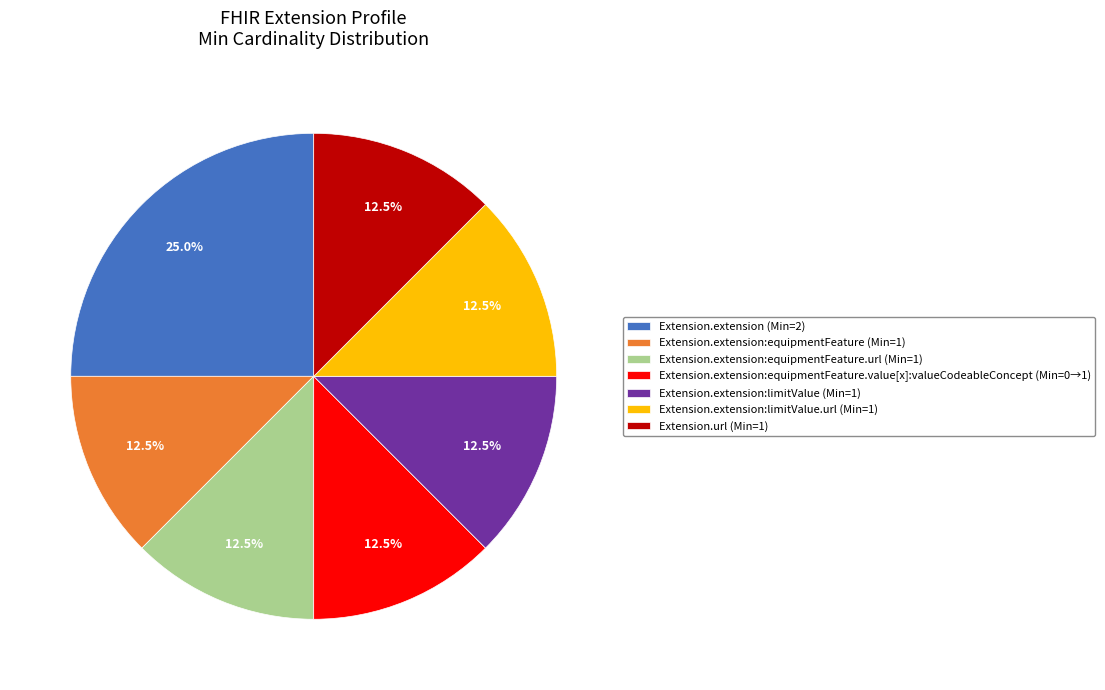

Is there any slice that represents more than half of the pie?

No